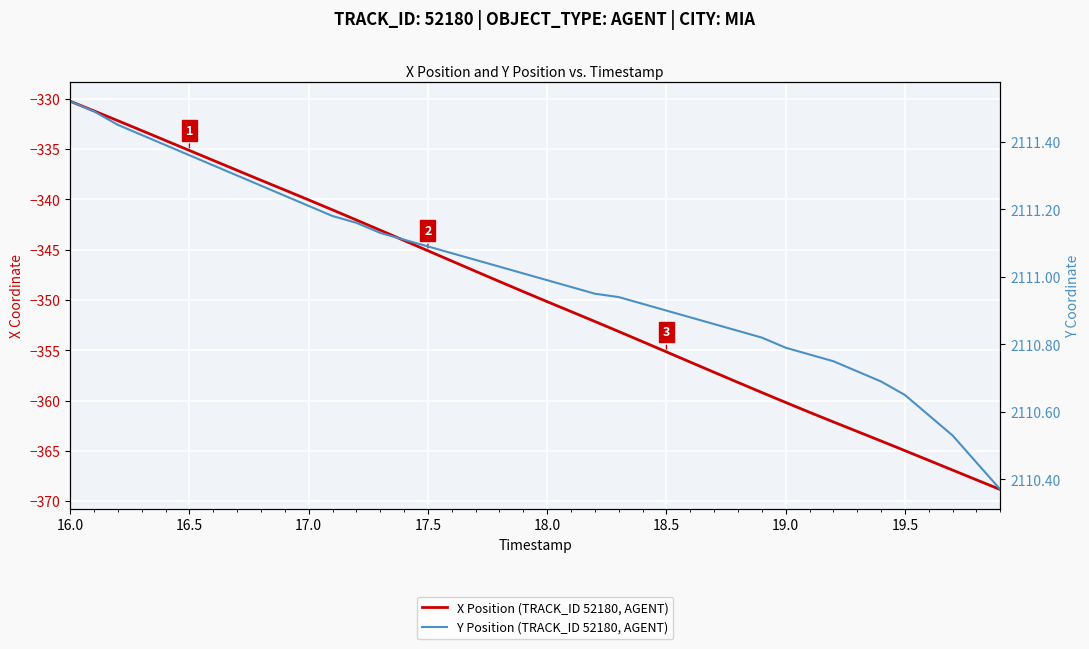

True or false: X Position (TRACK_ID 52180, AGENT) and Y Position (TRACK_ID 52180, AGENT) intersect in this chart.

False